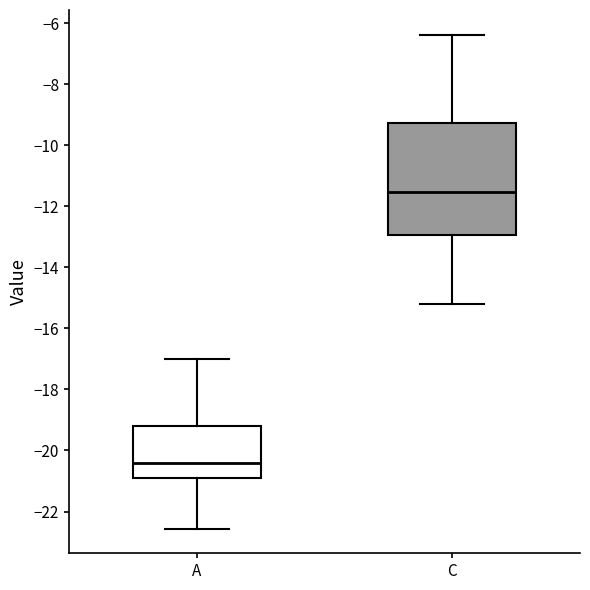

Reading left to right, read every box against the y-axis: the position of its median line, the range the box covers, and the ends of its whiskers. The values are not printed on the chart, so give them approximately, as read against the axis.

A: median -20.4, box -20.8 to -19.2, whiskers -22.6 to -17.0
C: median -11.6, box -13.0 to -9.2, whiskers -15.2 to -6.4